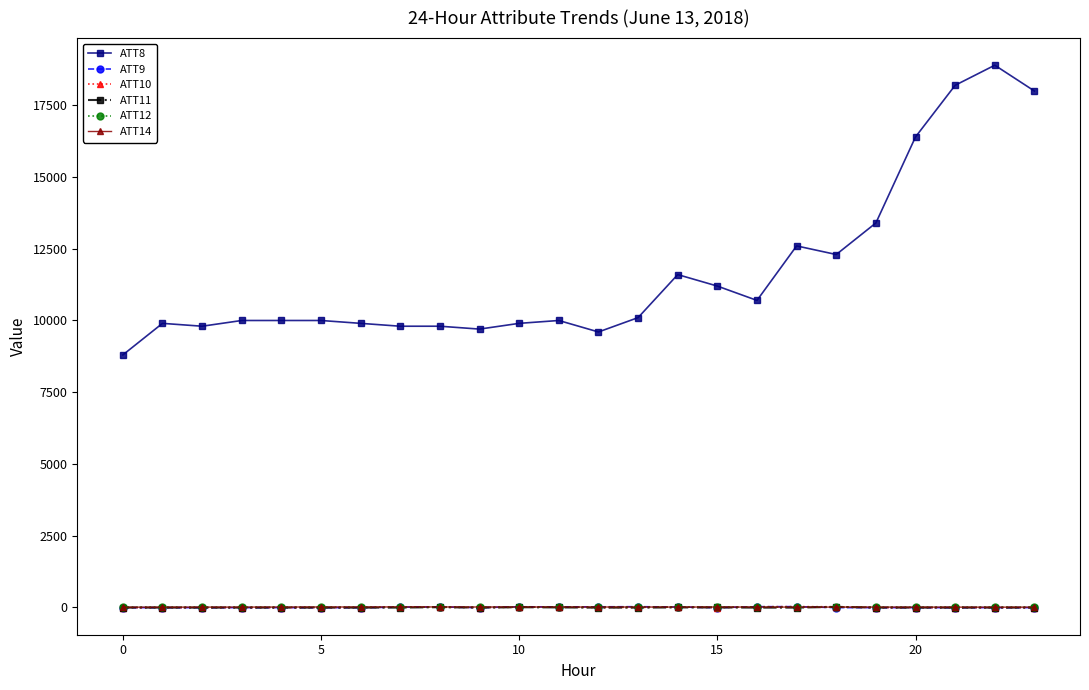

What is the greatest value displayed?

18900.0